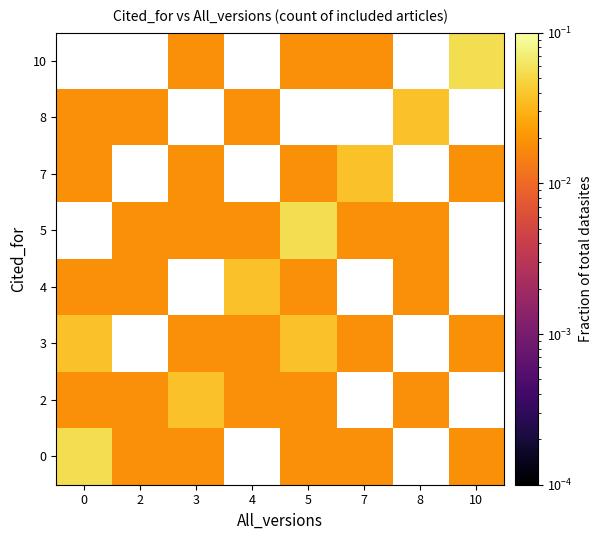

Between 4 and 10, which is larger?

10